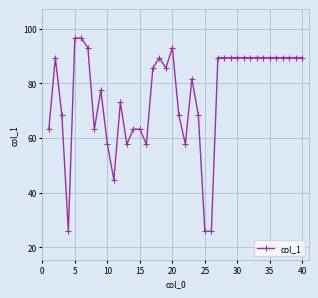

What is the sum of all values?

3024.9